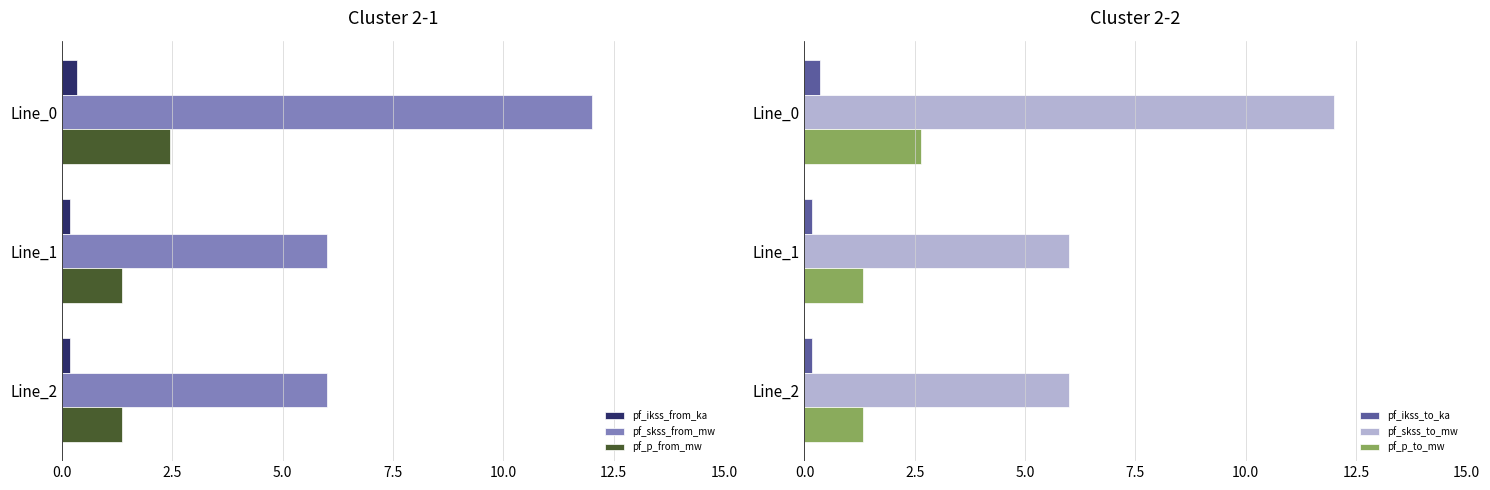

Count the number of data series in this chart.

6